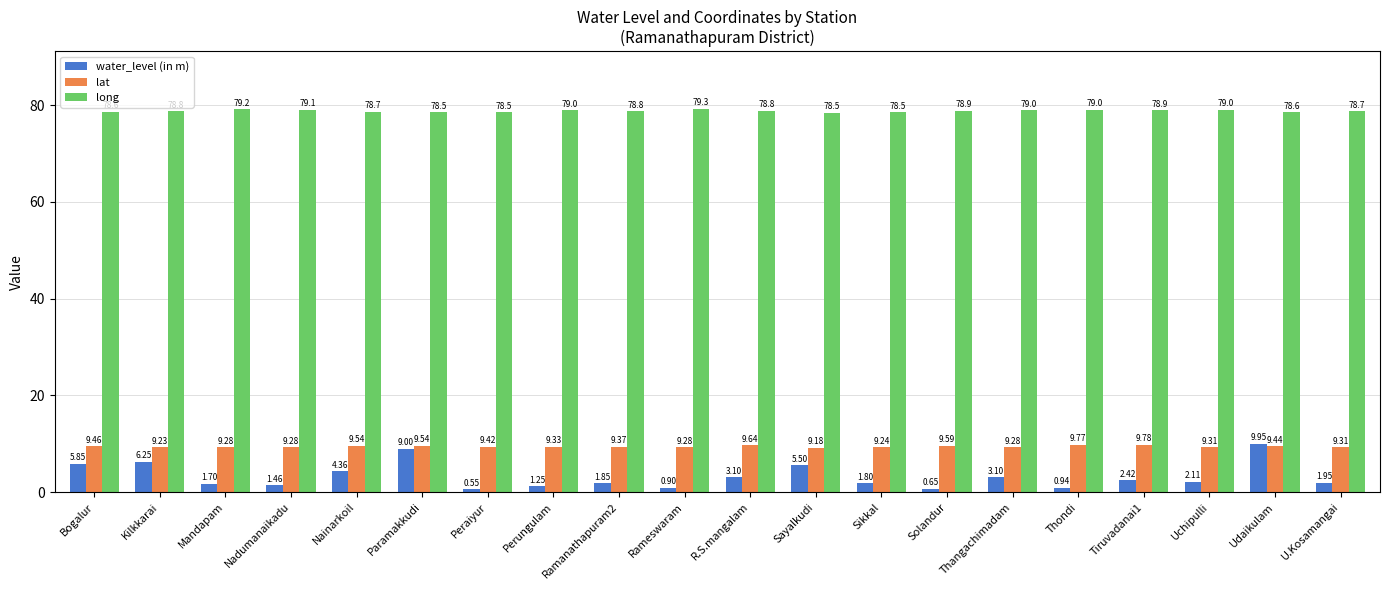

At which category is the sum across all series the highest?

Udaikulam